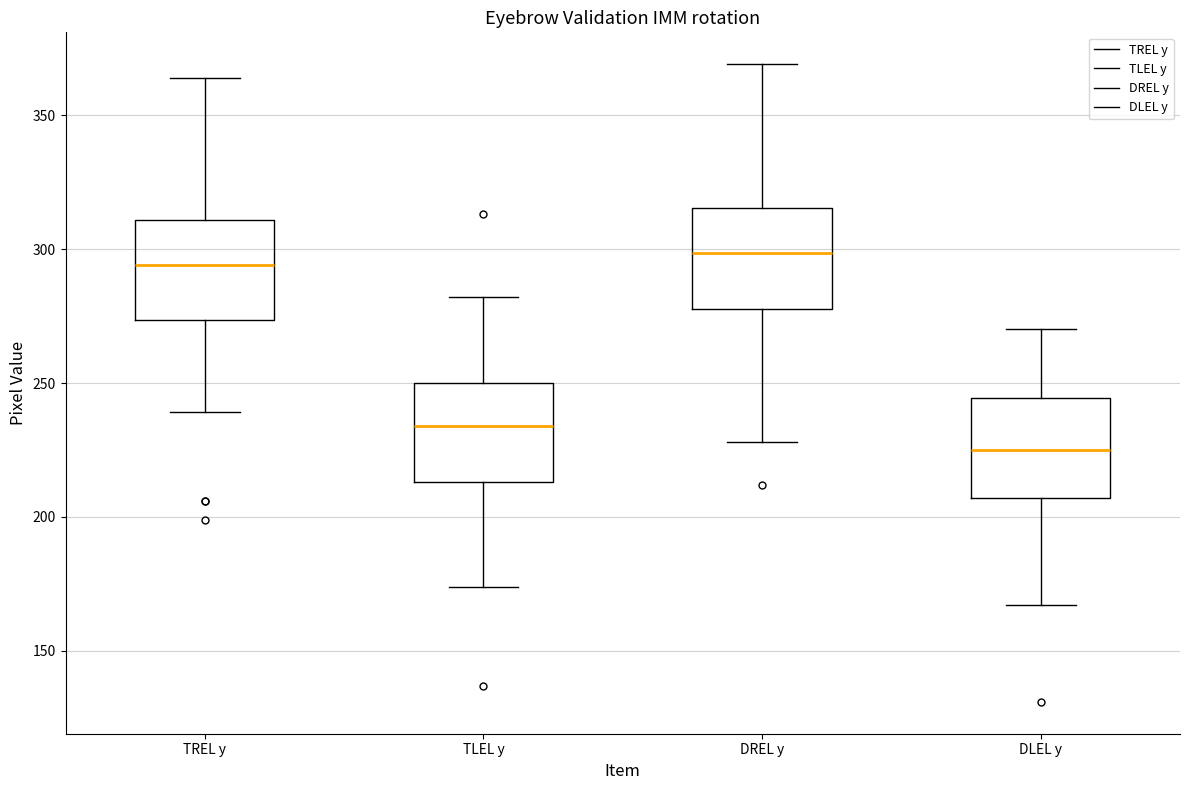

Where does the upper whisker of the box for DLEL y end on the y-axis? The values are not printed on the chart, so give them approximately, as read against the axis.

270